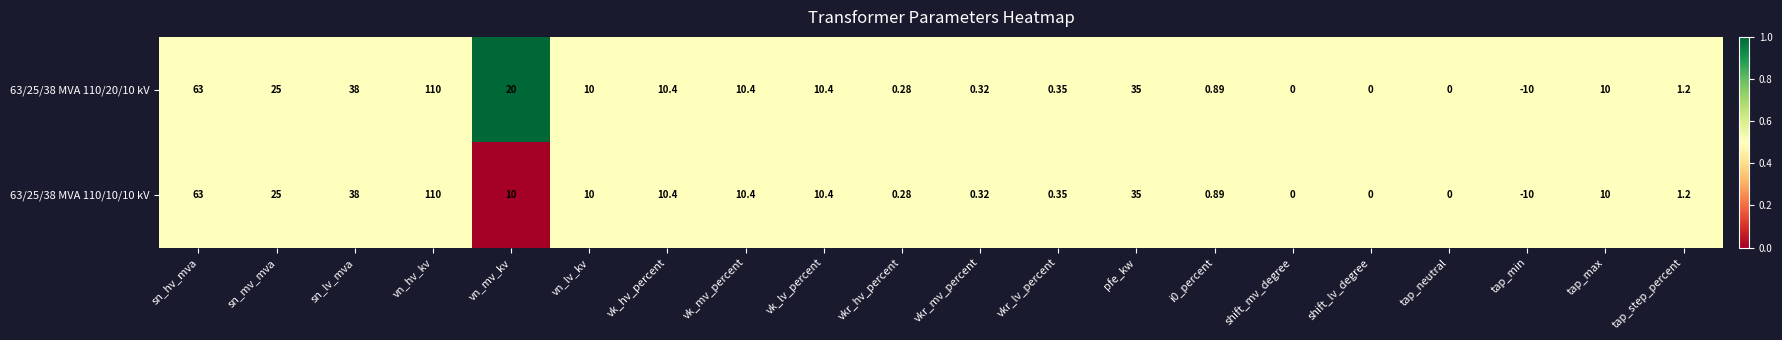

At which label is 63/25/38 MVA 110/10/10 kV closest to 50?

sn_lv_mva